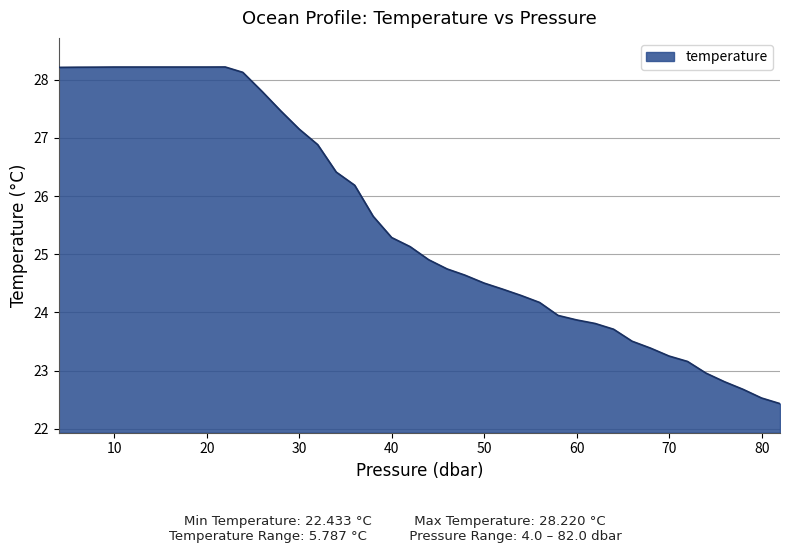

What is the minimum value shown in the chart?

22.4